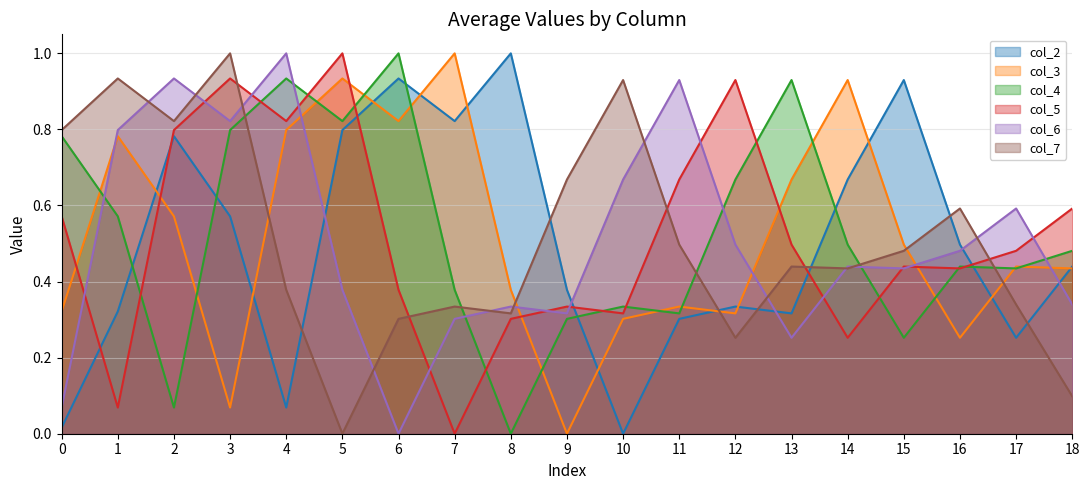

How many values in the col_5 series exceed 0?

18